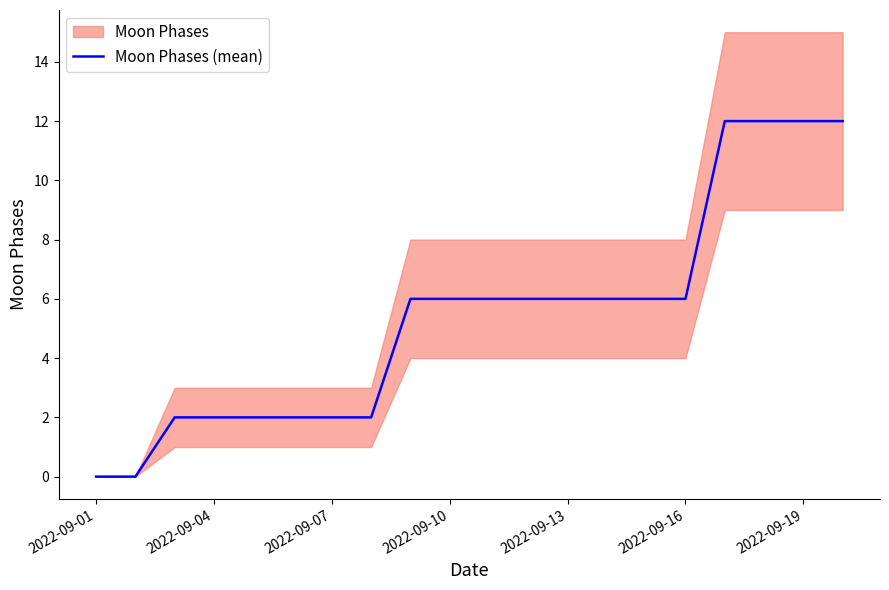

Count the number of categories in the chart.

20